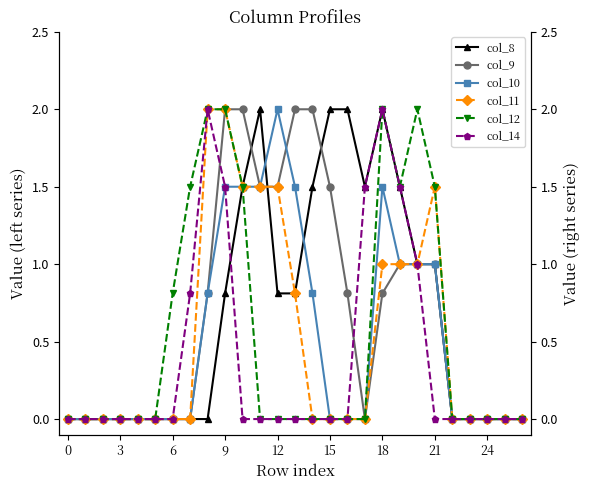

At which category is the sum across all series the highest?

9